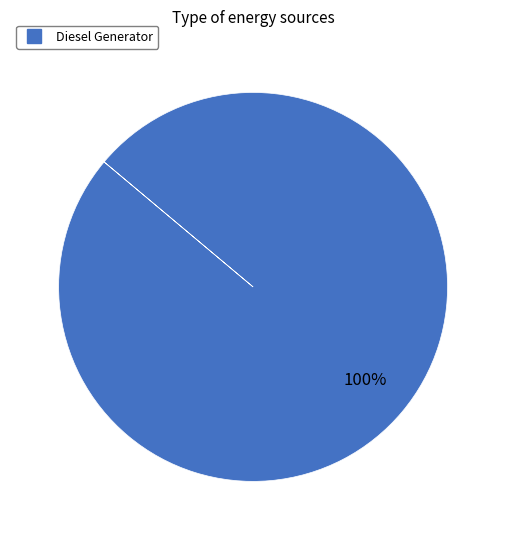

Does any single category account for the majority?

Yes